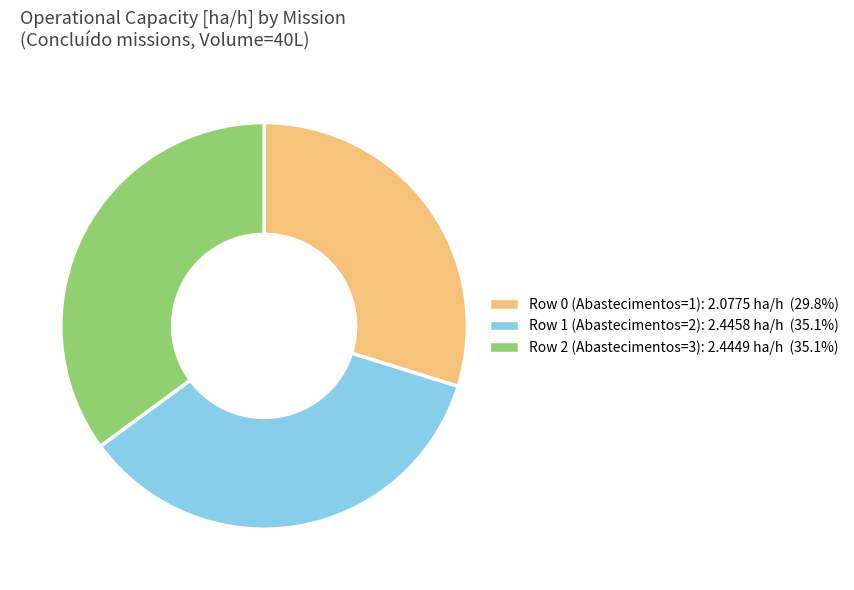

Is the sum of Row 1 and Row 0 greater than half?

Yes